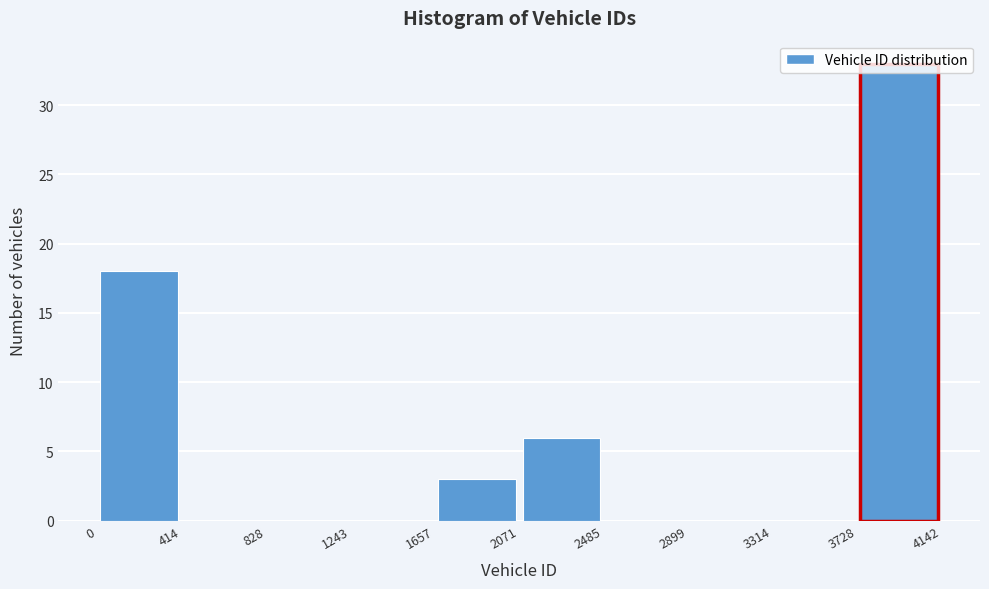

Over which range of the x-axis is the bar tallest?

3728 to 4142